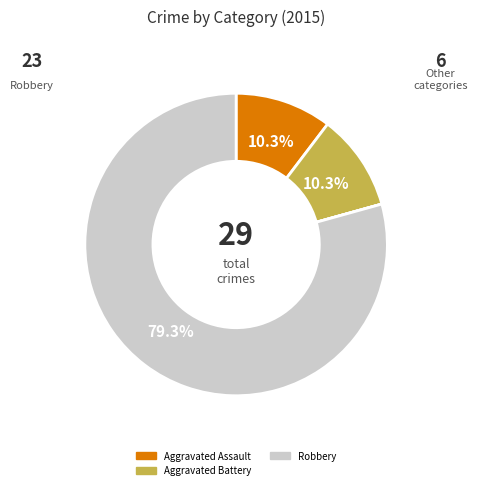

How many slices are in this pie chart?

5